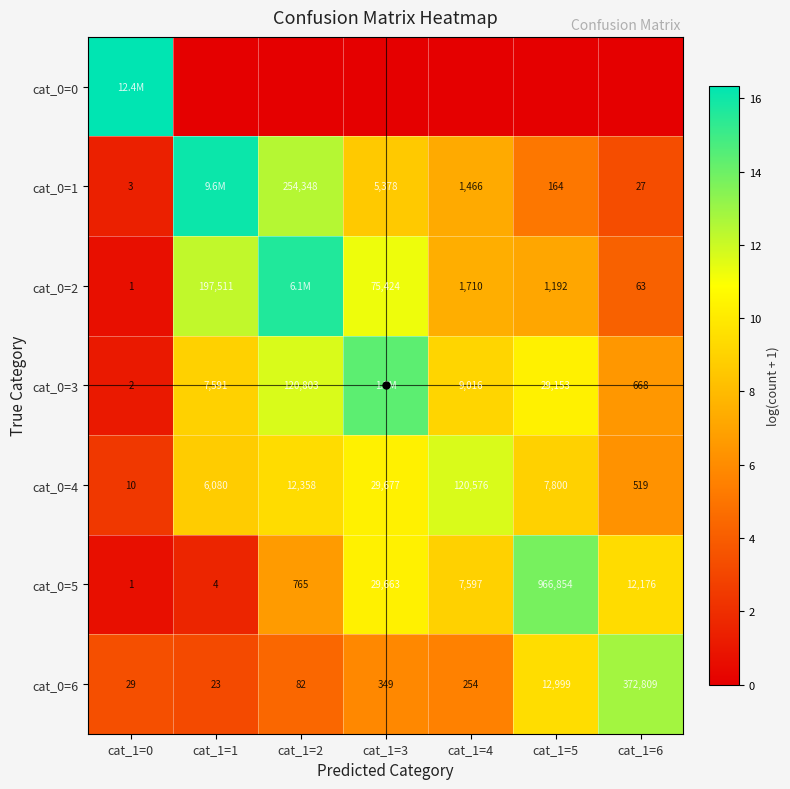

Which category has the highest value in the cat_0=4 series?

cat_1=4